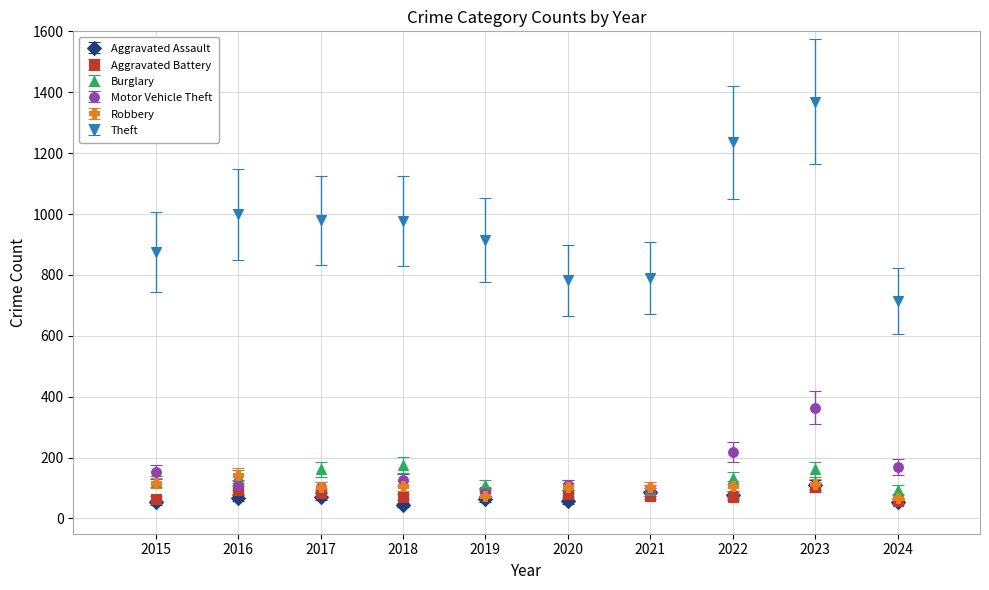

What is the spread (max minus min) of values at 2019?

849